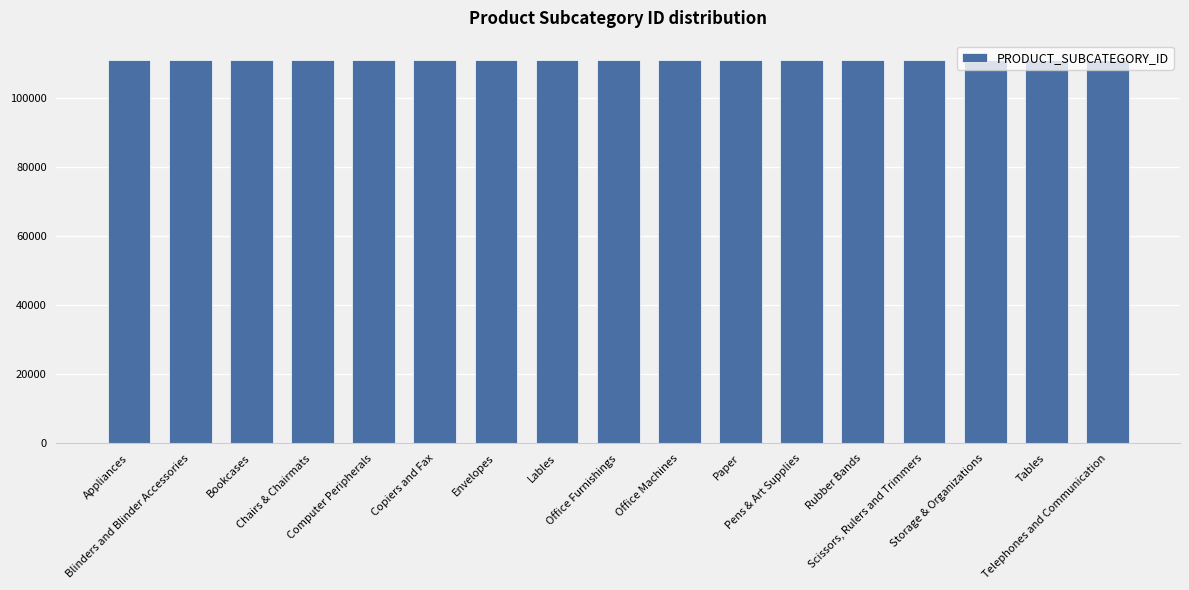

What is the sum of all values?

1888853